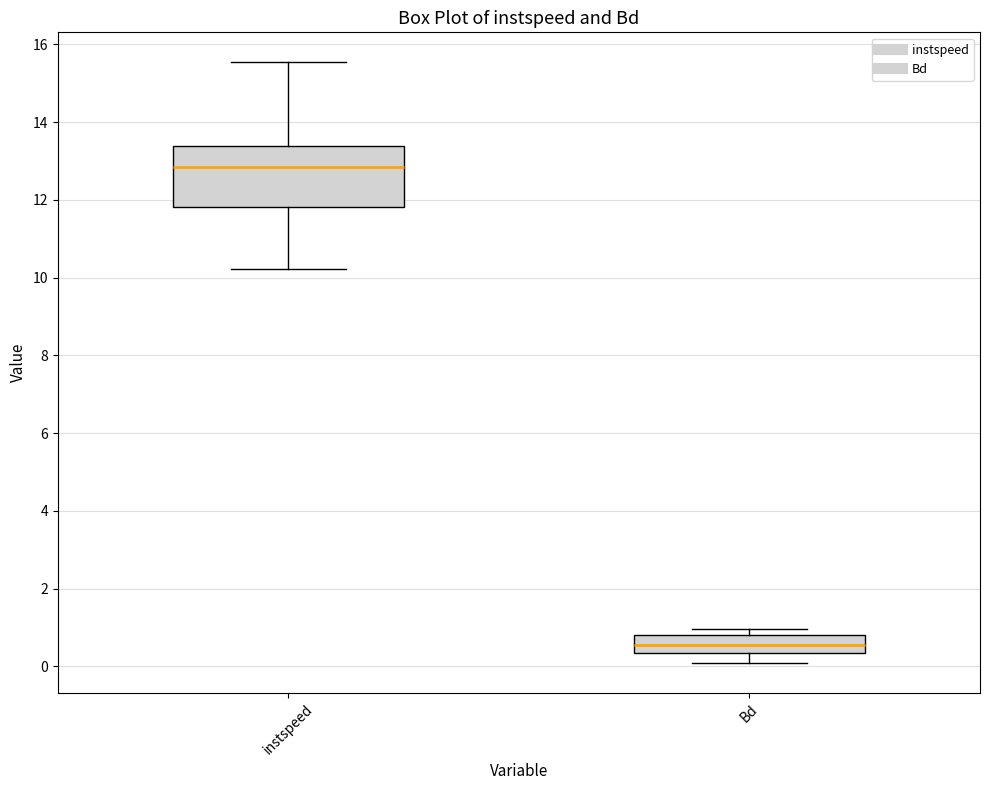

Which box has the highest median line?

instspeed